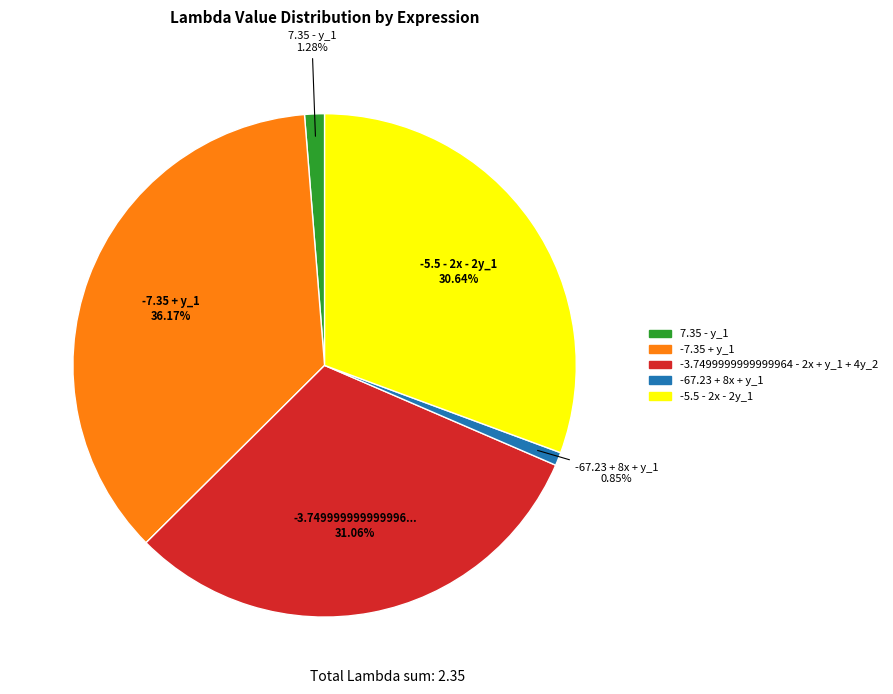

What is the largest slice in the pie chart?

-7.35 + y_1